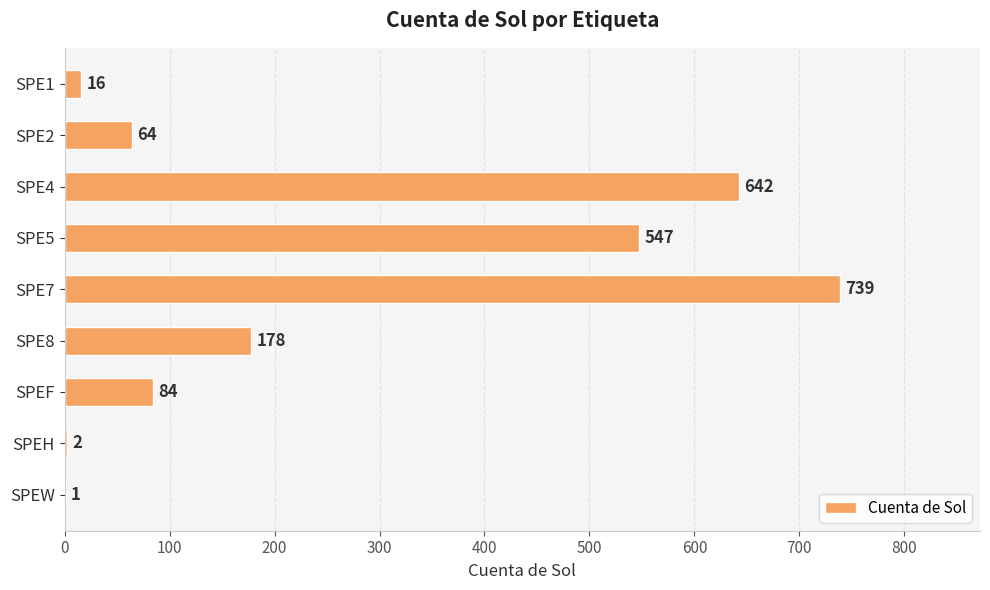

Which has a higher value, SPE8 or SPEH?

SPE8